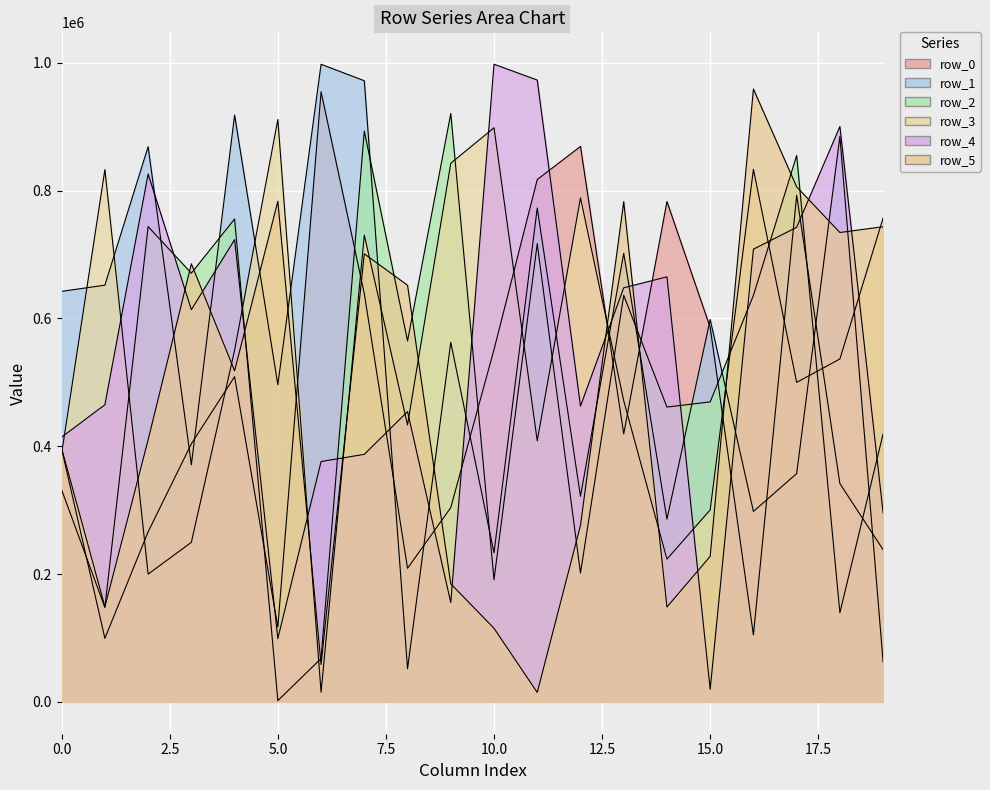

How many intersections are there between row_1 and row_3?

11